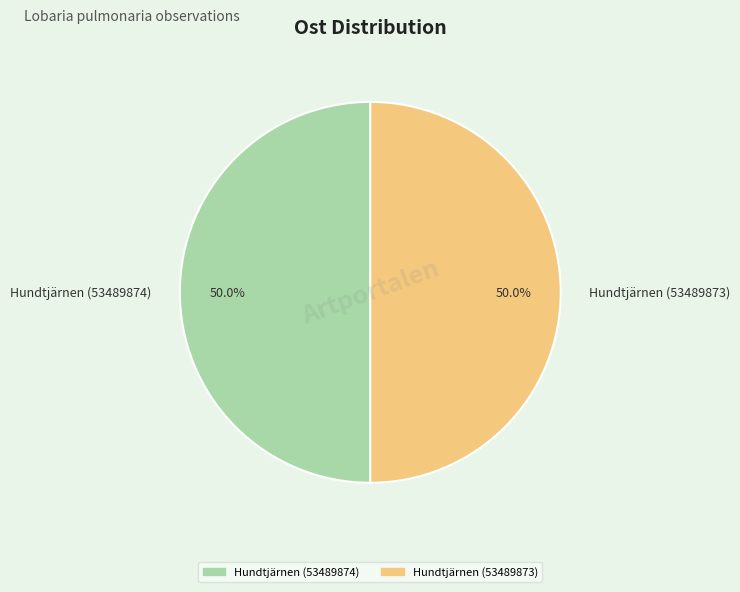

What is the ratio of the value at Hundtjärnen (53489874) to the value at Hundtjärnen (53489873)?

1.0